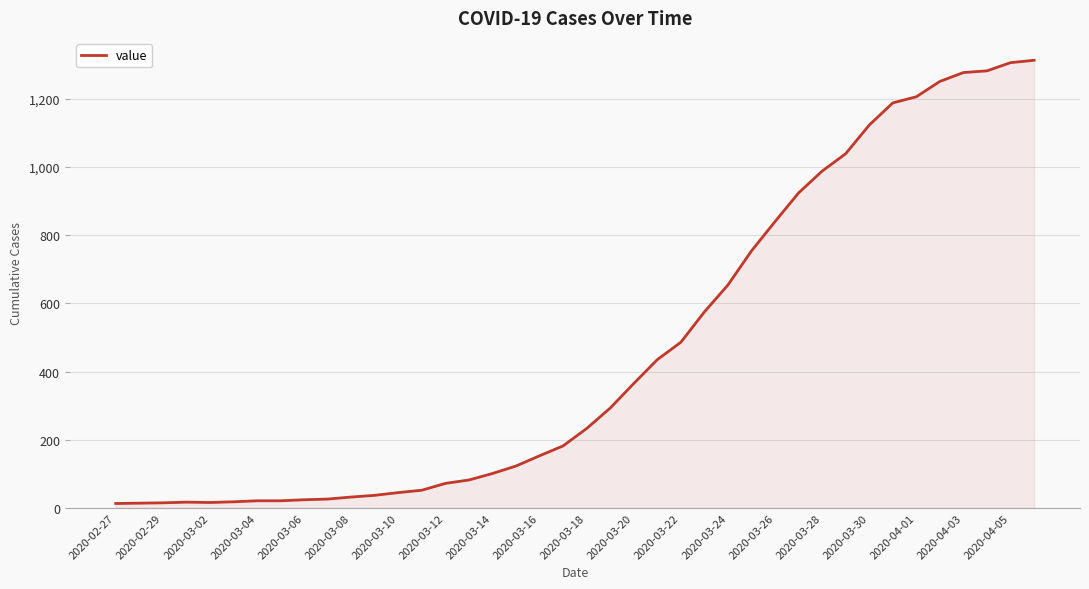

What is the difference between the maximum and minimum values?

1300